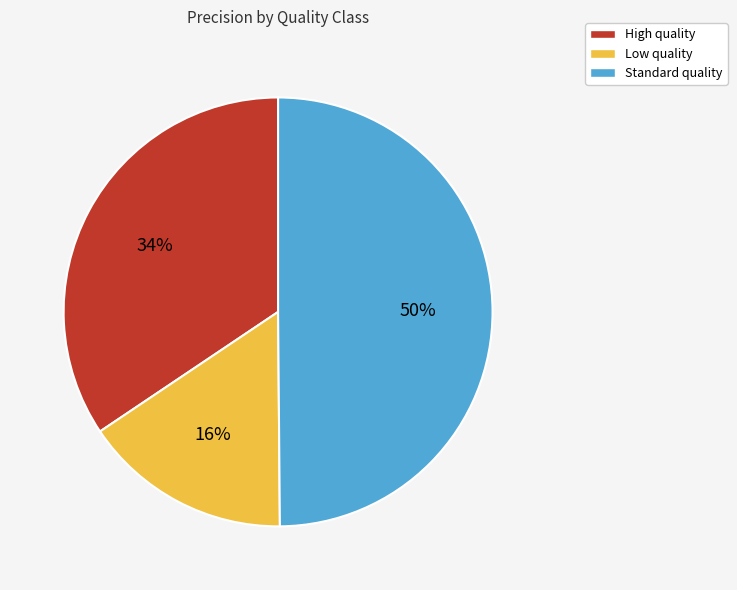

Which slice is the smallest?

Low quality